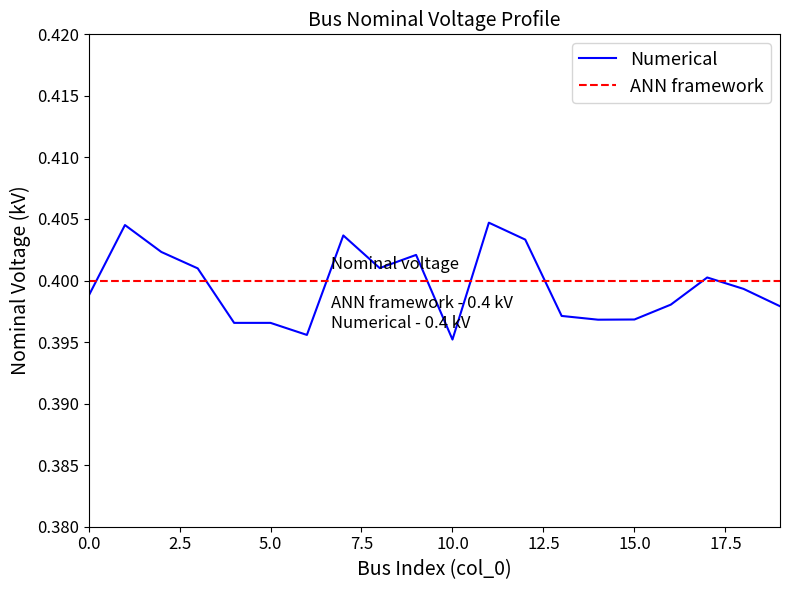

Which series has the widest spread of values?

Numerical